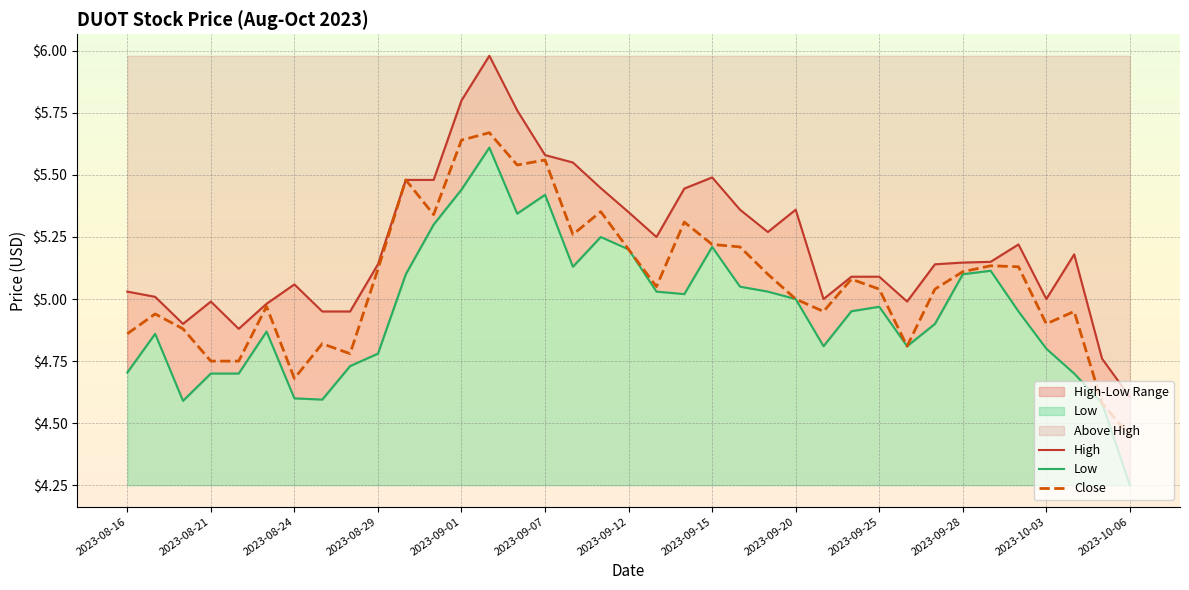

The Close series shows 7.1 at 2023-10-06. True or false?

False